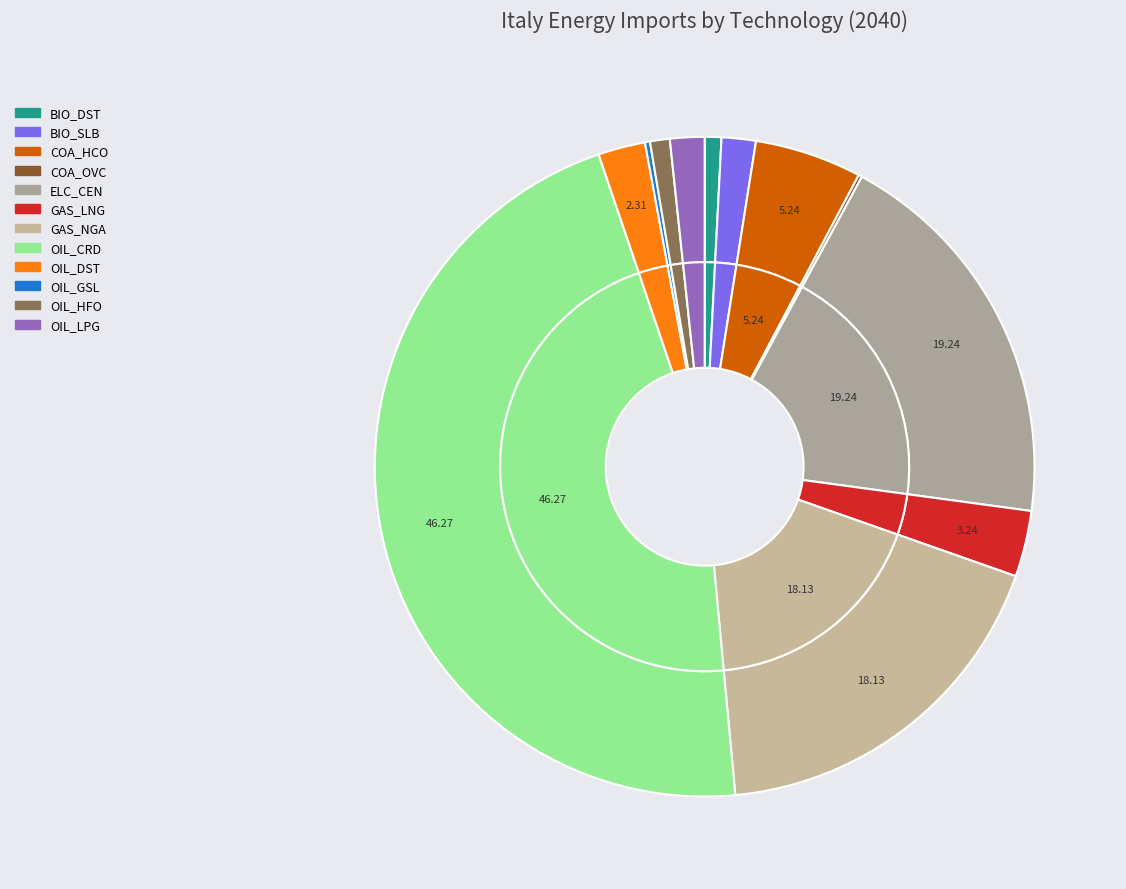

What percentage is the UPS_IMP_OIL_DST_NOPEC slice, to the nearest percent?

2%